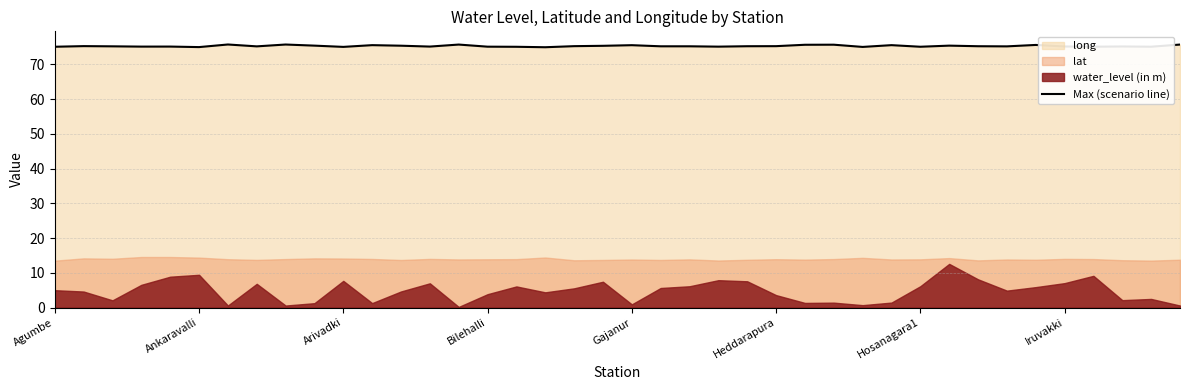

What is the lowest value of the Max (scenario line) series?

75.0